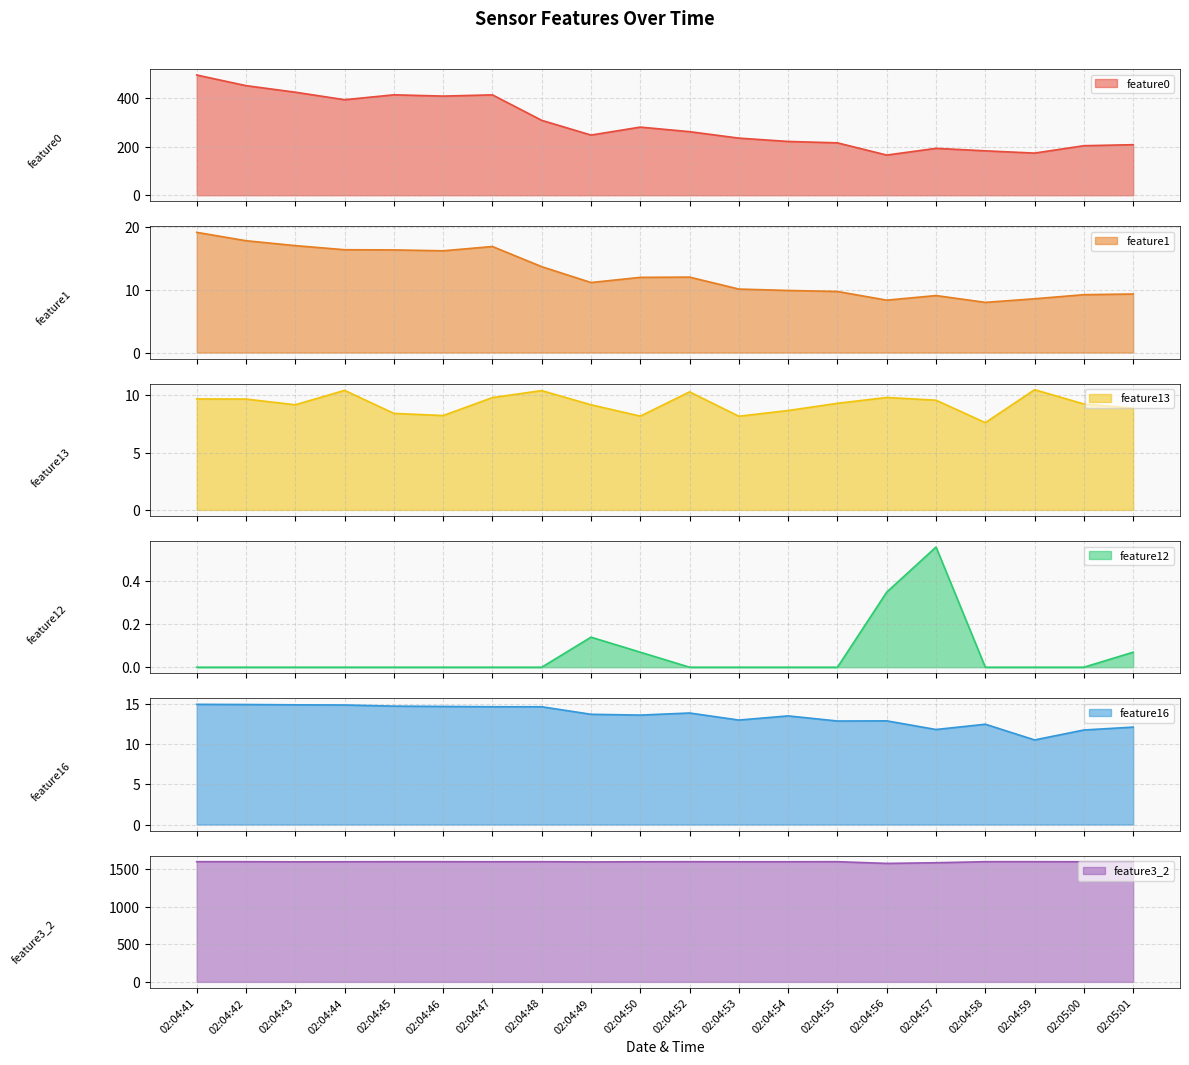

At 02:04:58, list the series in order from largest to smallest.

feature3_2, feature0, feature16, feature1, feature13, feature12